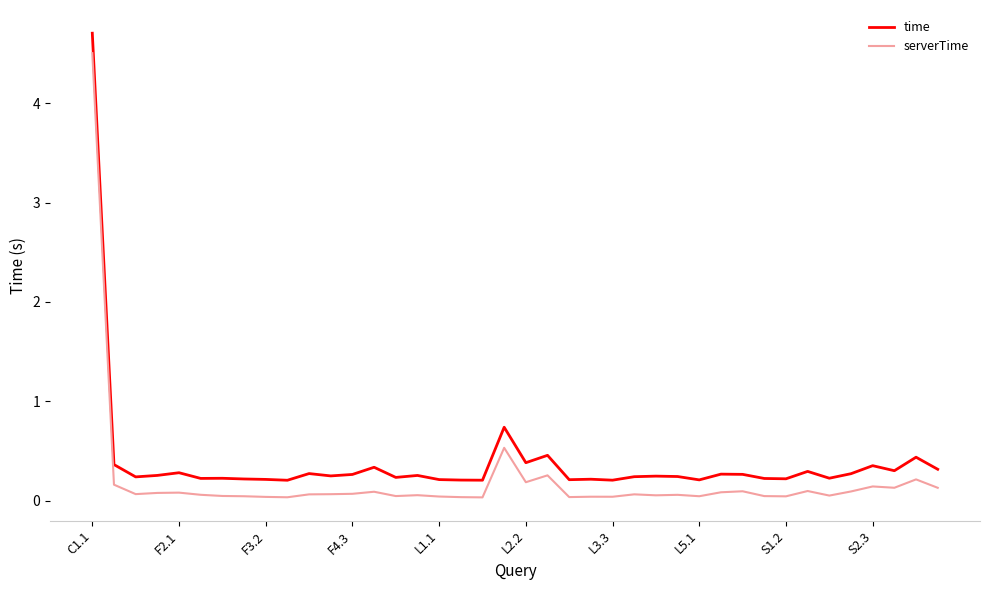

What is the difference between the maximum and minimum values in the serverTime series?

4.5